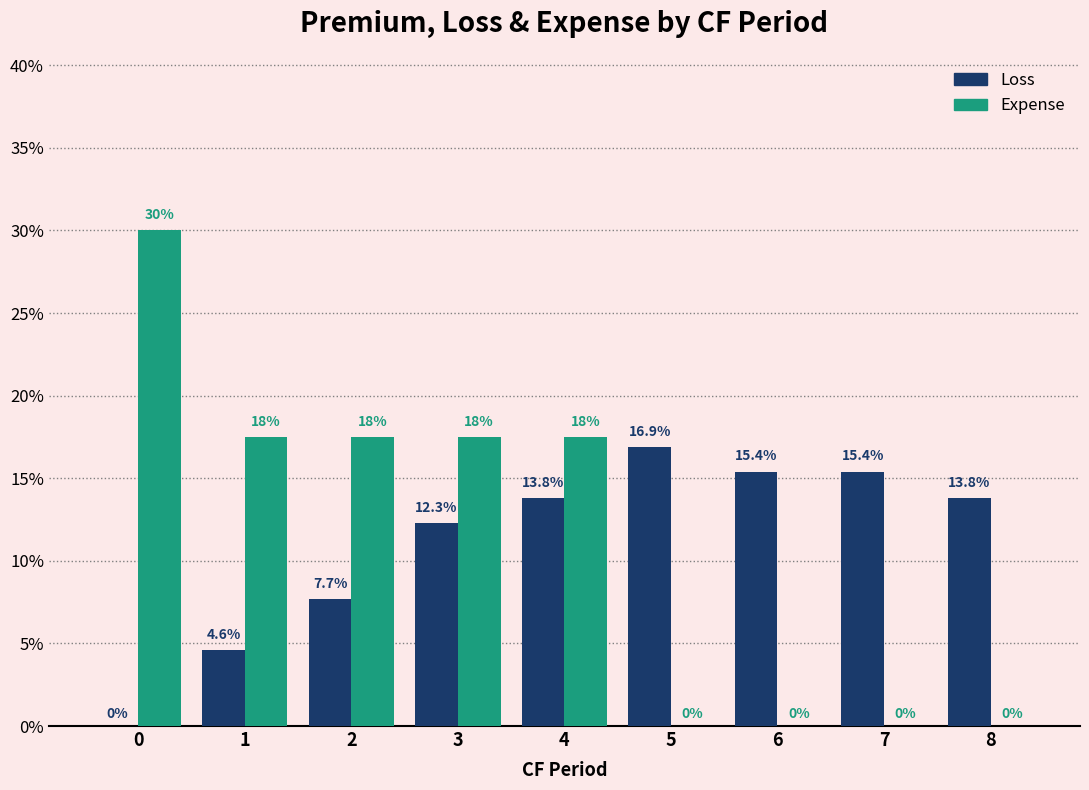

What are all the series names shown in the legend?

Loss, Expense